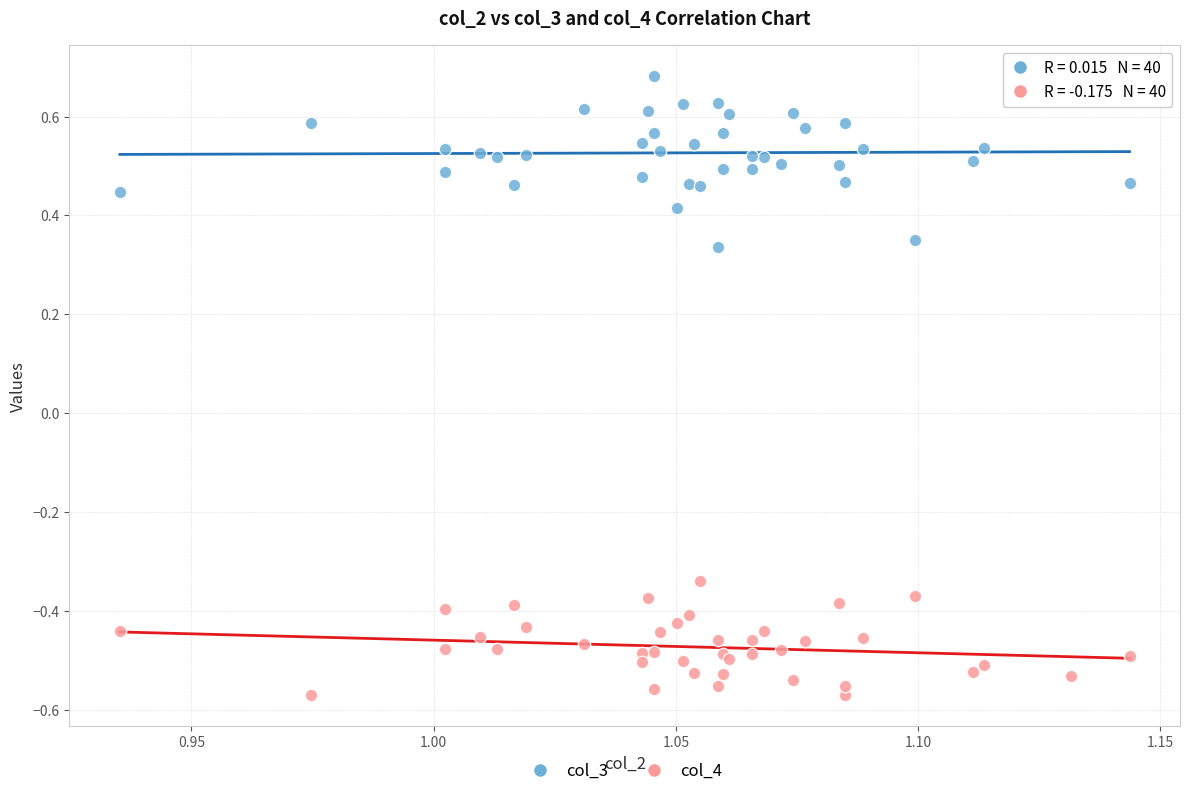

What are all the series names shown in the legend?

col_3, col_4